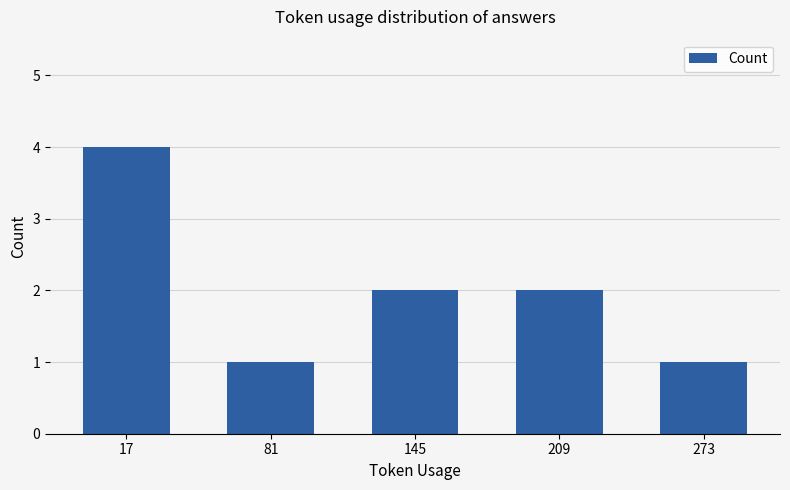

True or false: the data shows 1 at 209.

False